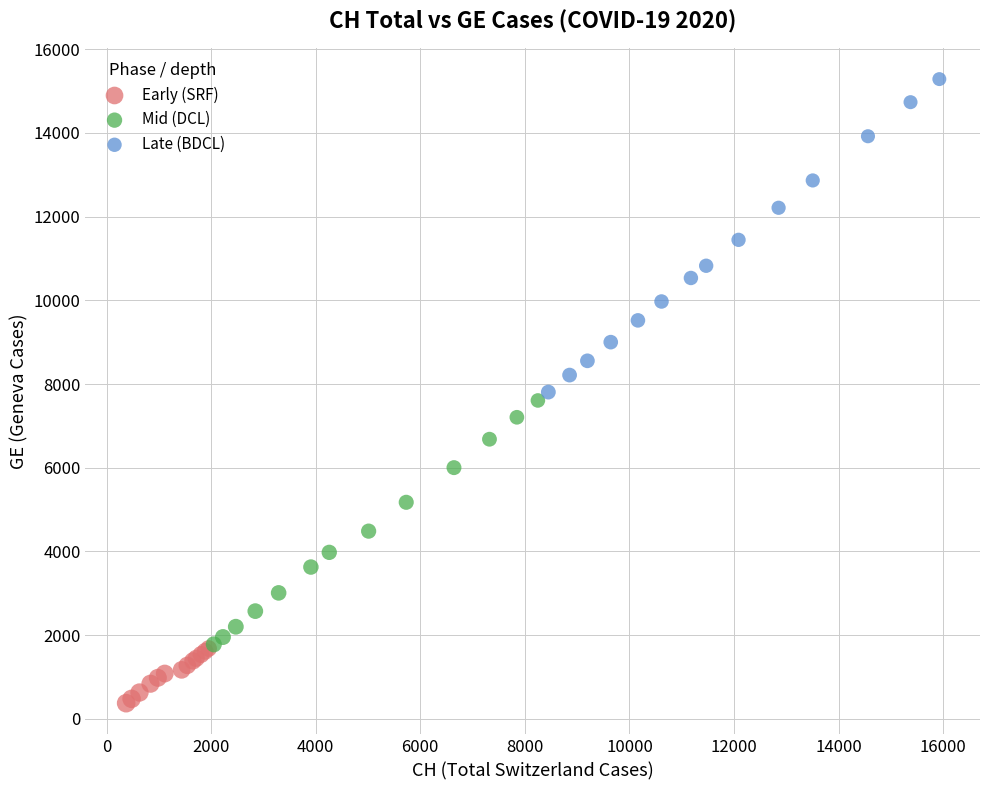

Which series contains the lowest Y value?

Early (SRF)